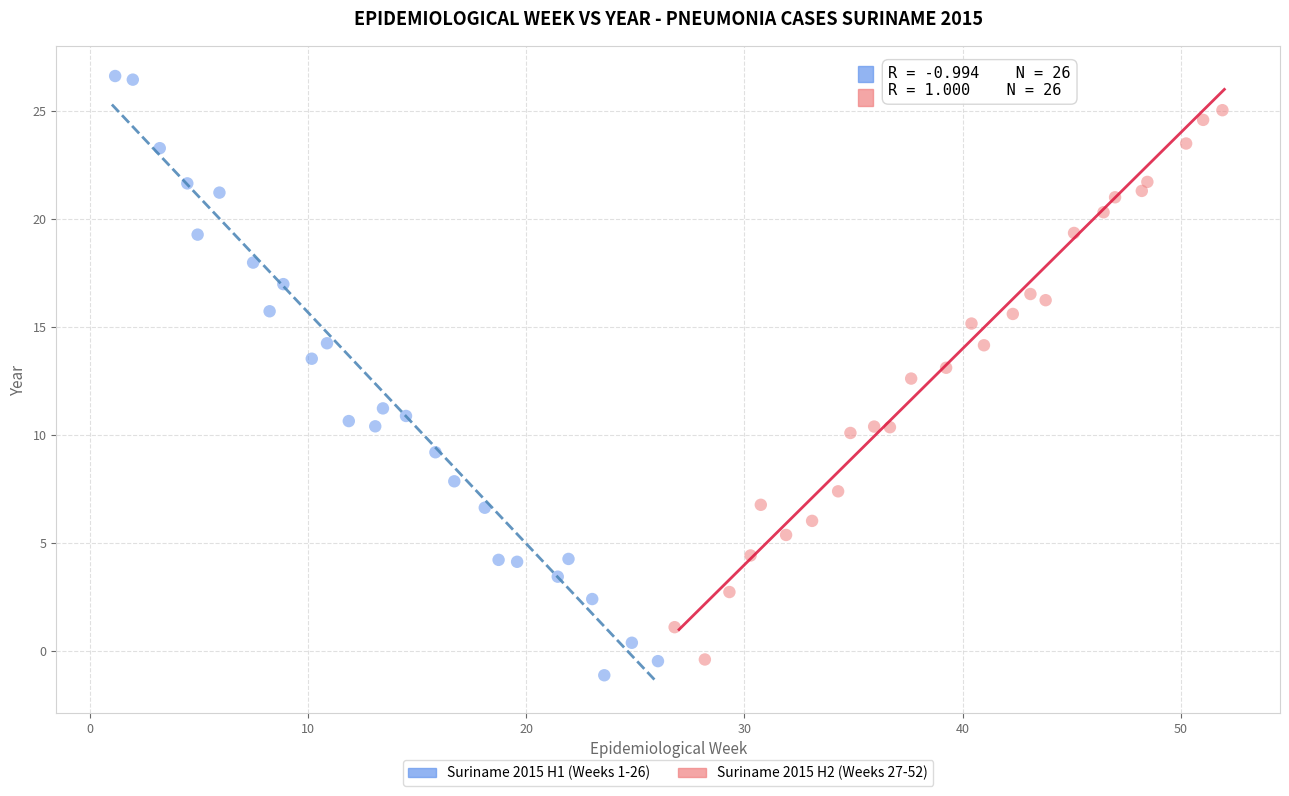

Which series contains the highest Y value?

Suriname 2015 H1 (Weeks 1-26)